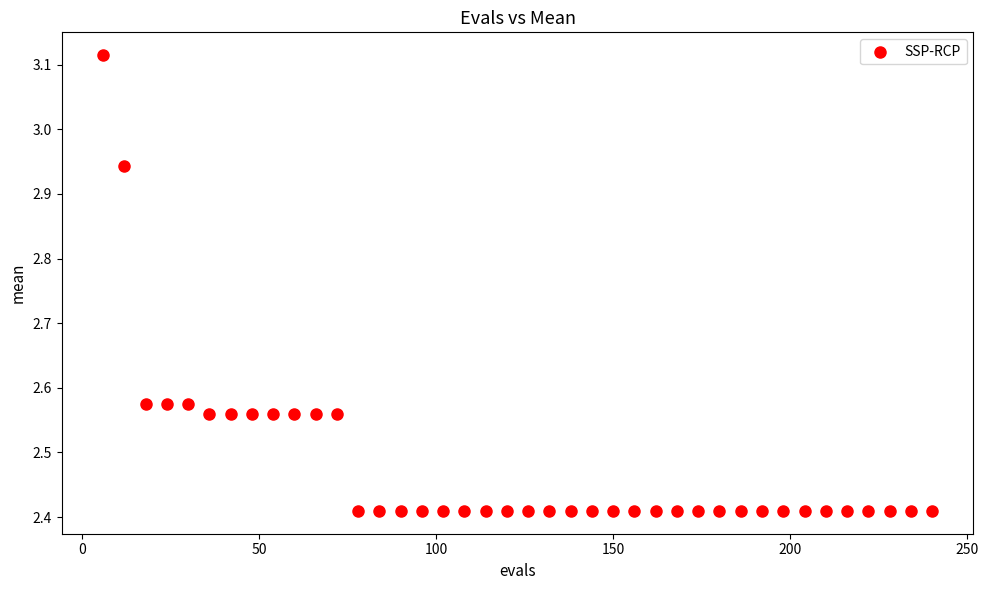

What is the range of X values (max minus min)?

234.0